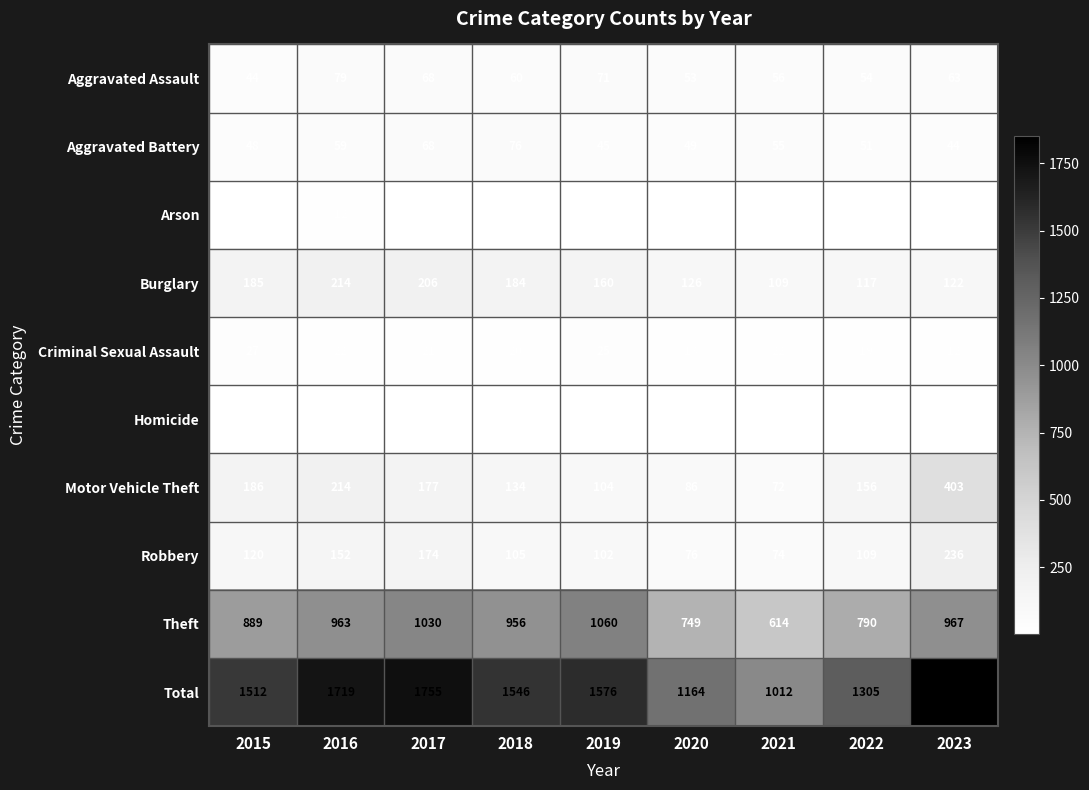

At which category is the sum across all series the highest?

2023